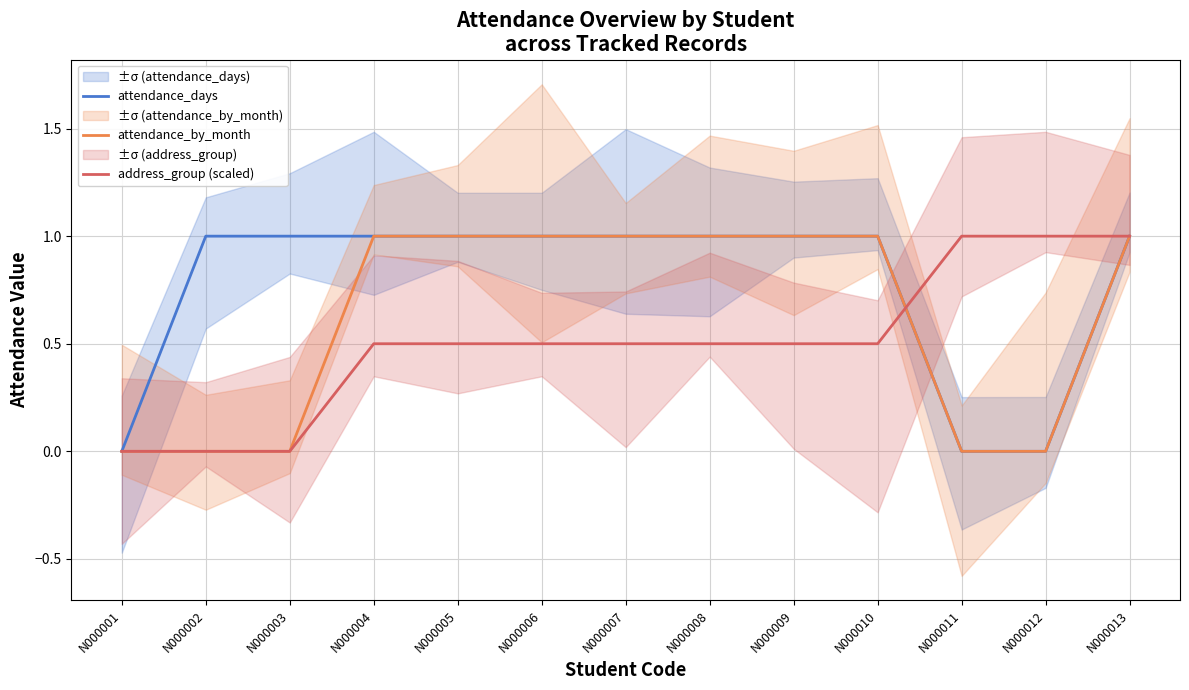

Reading left to right, transcribe all the data shown in this chart.

attendance_days: 0.0	1.0	1.0	1.0	1.0	1.0	1.0	1.0	1.0	1.0	0.0	0.0	1.0
attendance_by_month: 0.0	0.0	0.0	1.0	1.0	1.0	1.0	1.0	1.0	1.0	0.0	0.0	1.0
address_group (scaled): 0.0	0.0	0.0	0.5	0.5	0.5	0.5	0.5	0.5	0.5	1.0	1.0	1.0